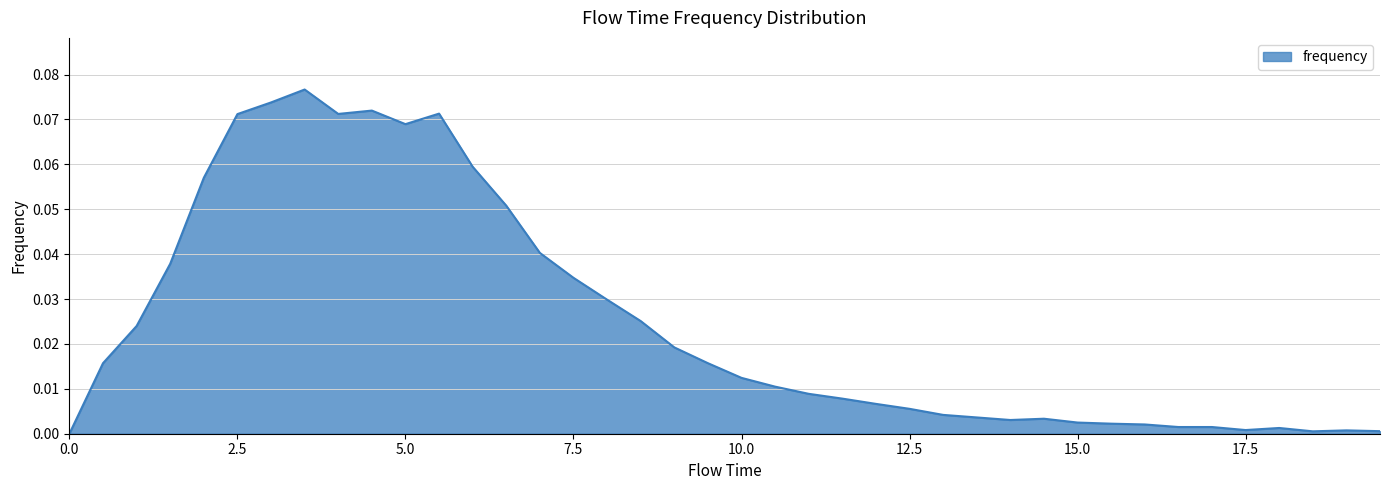

How many lines are shown in the chart?

1